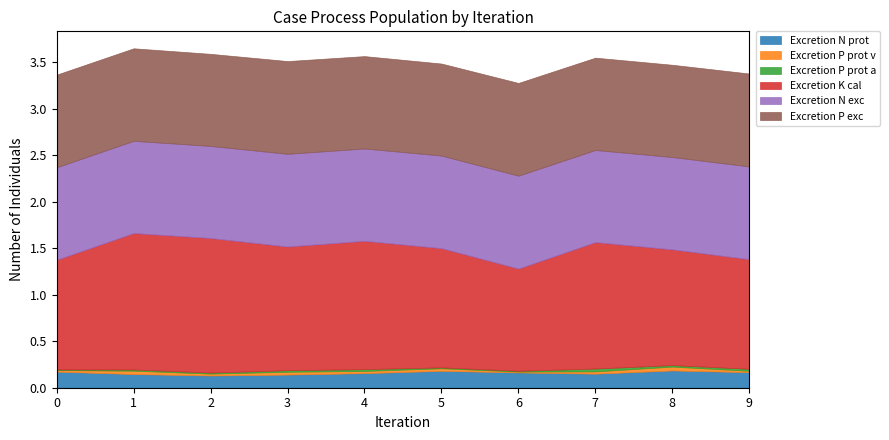

What is the average value of the Excretion N exc series?

1.0